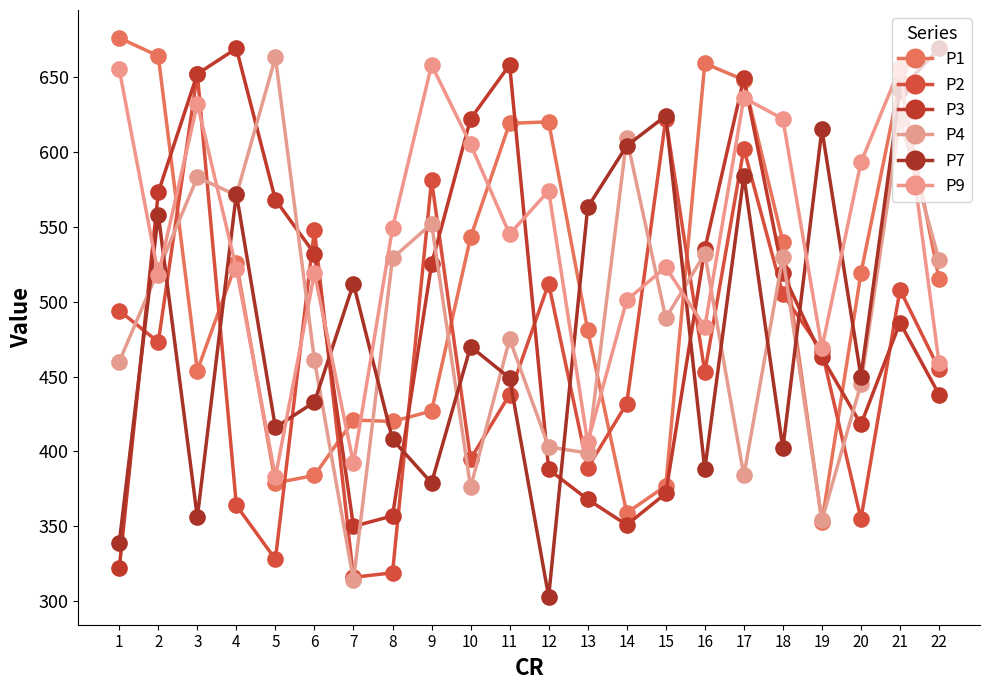

Count the number of data series in this chart.

6